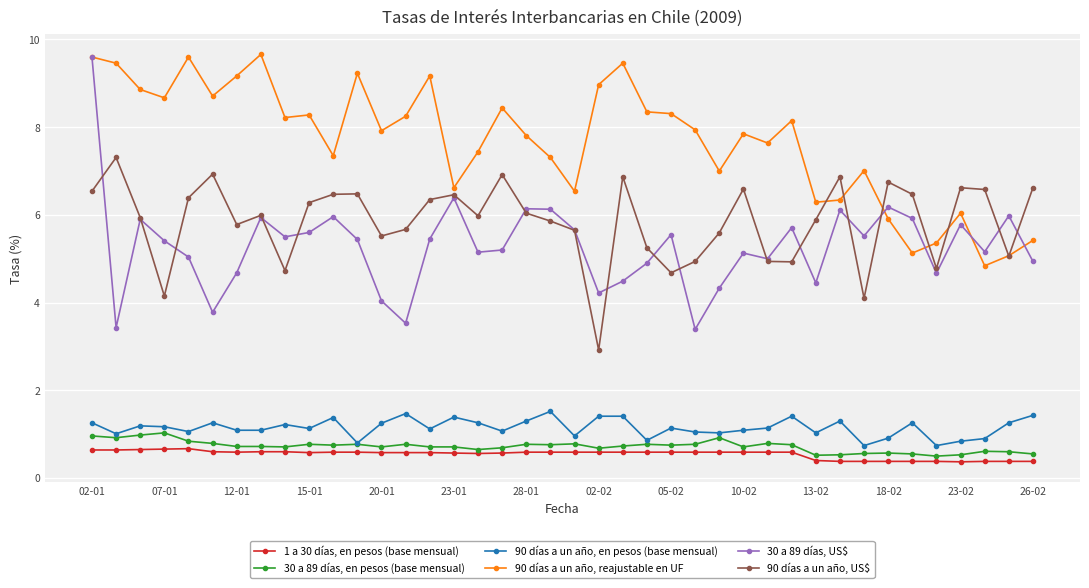

What is the minimum value shown in the chart?

0.4